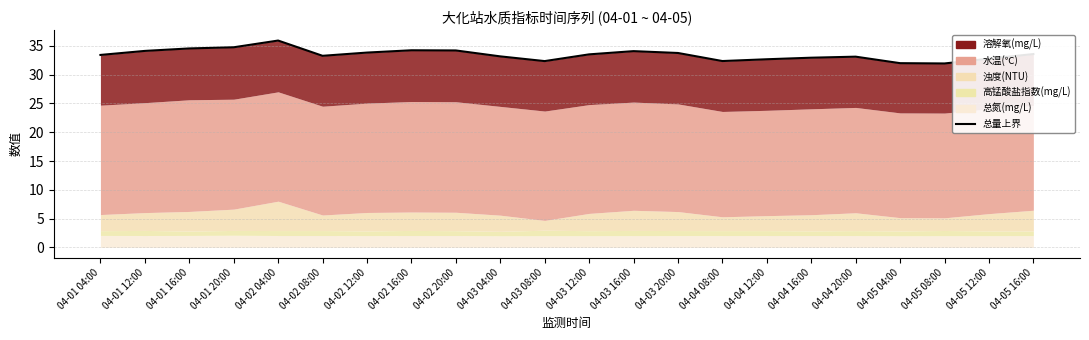

What is the average value?

33.5